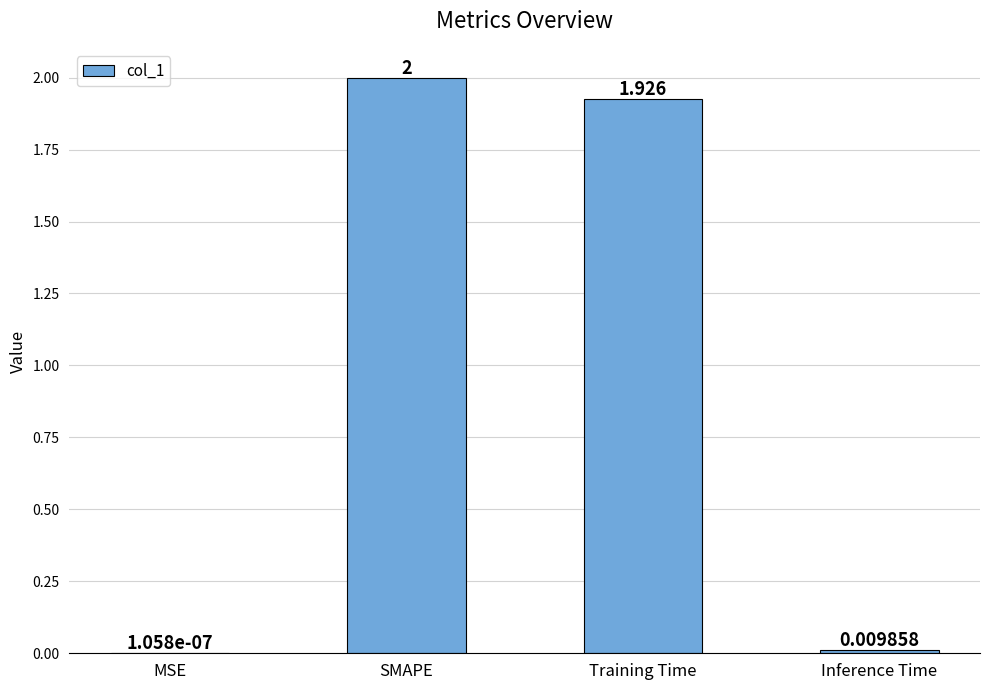

At which category does the chart reach its peak across all series?

SMAPE